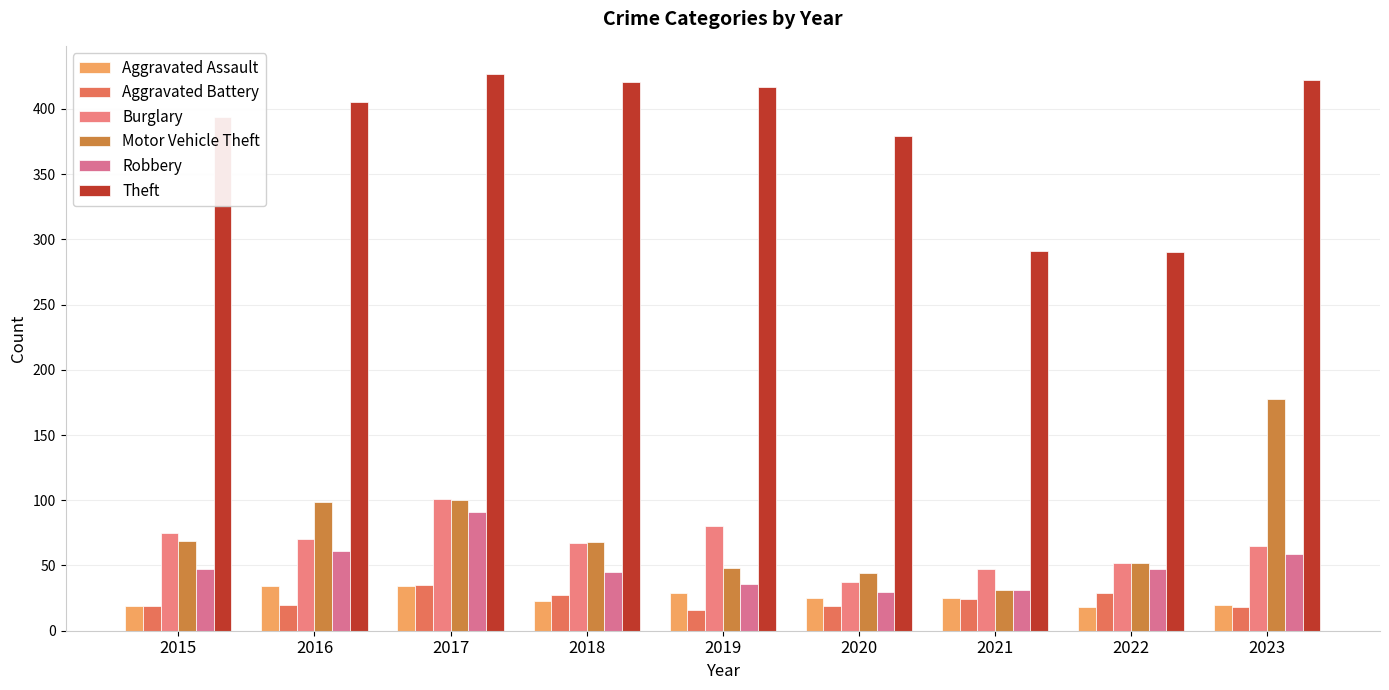

What is the average value of the Aggravated Battery series?

23